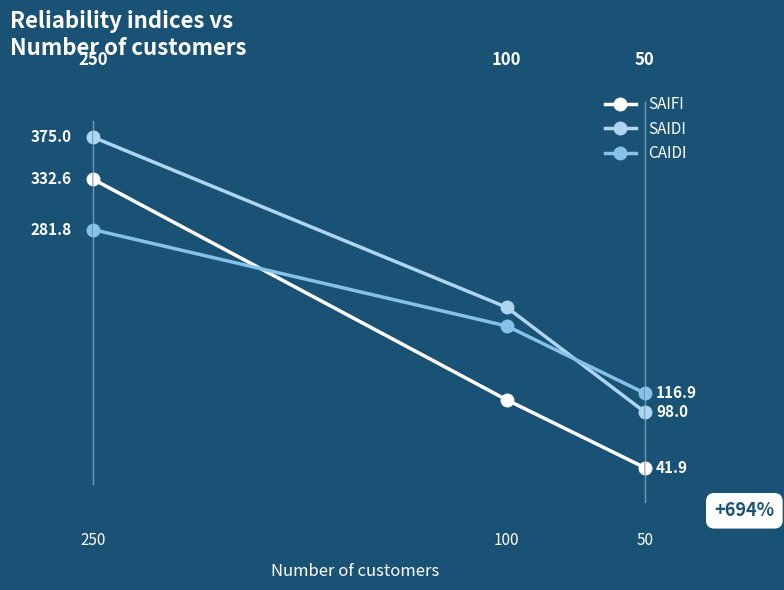

List the series in order of their overall mean, highest first.

SAIDI, CAIDI, SAIFI